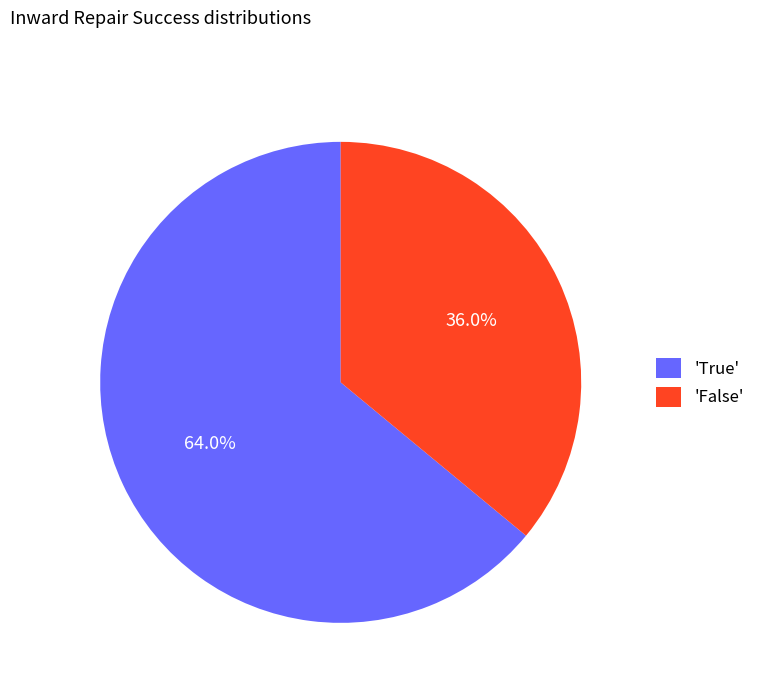

Between 'True' and 'False', which is larger?

'True'